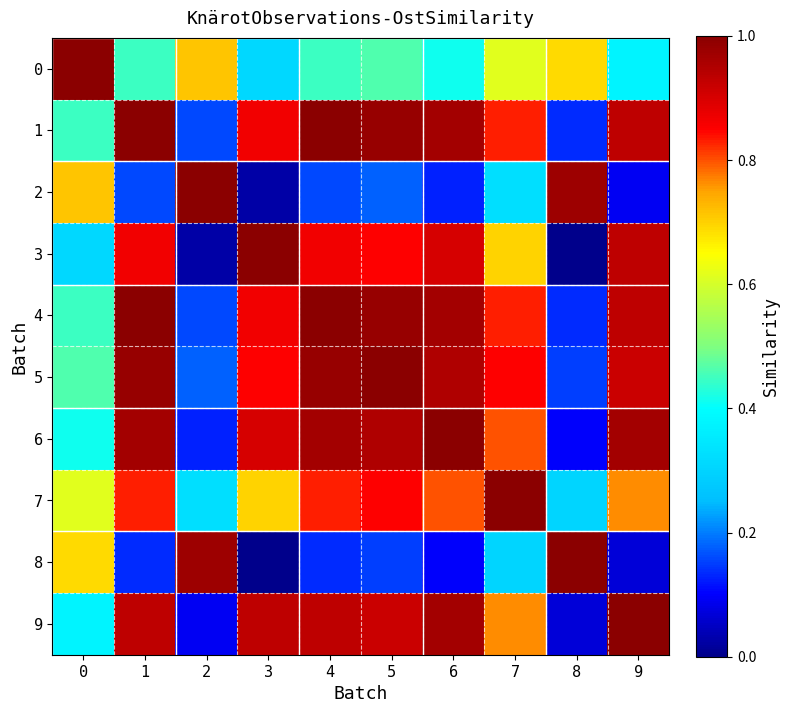

Rank the series by their maximum value, from lowest to highest.

0, 1, 2, 3, 4, 5, 6, 7, 8, 9